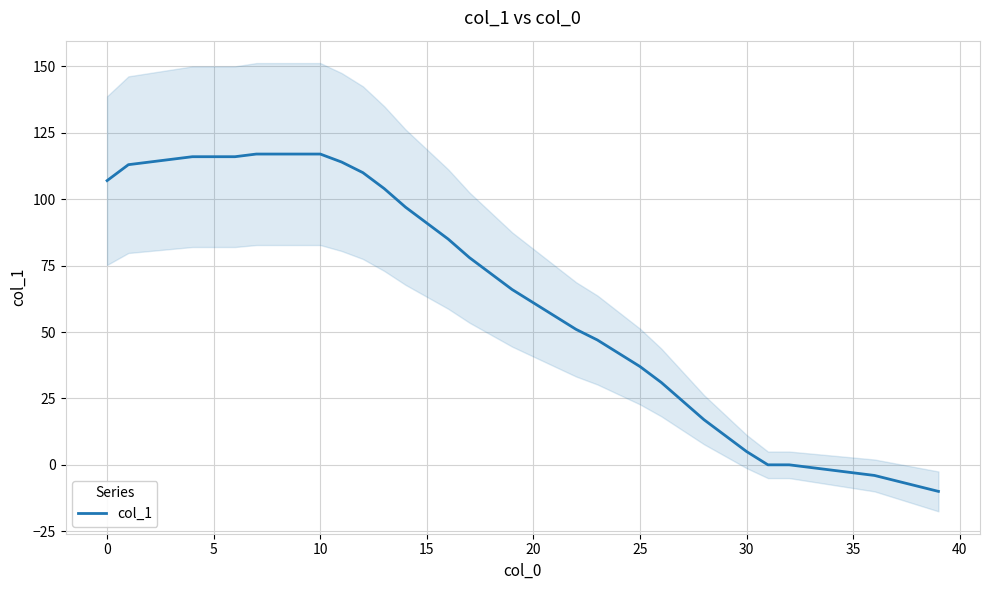

What is the ratio of the value at 13 to the value at 19?

1.6